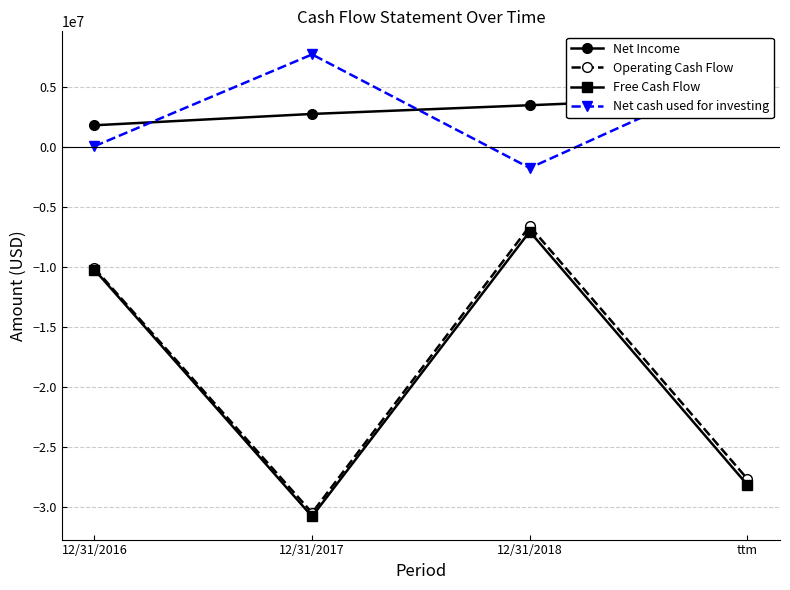

Rank the series at 12/31/2016 from lowest to highest value.

Free Cash Flow, Operating Cash Flow, Net cash used for investing, Net Income